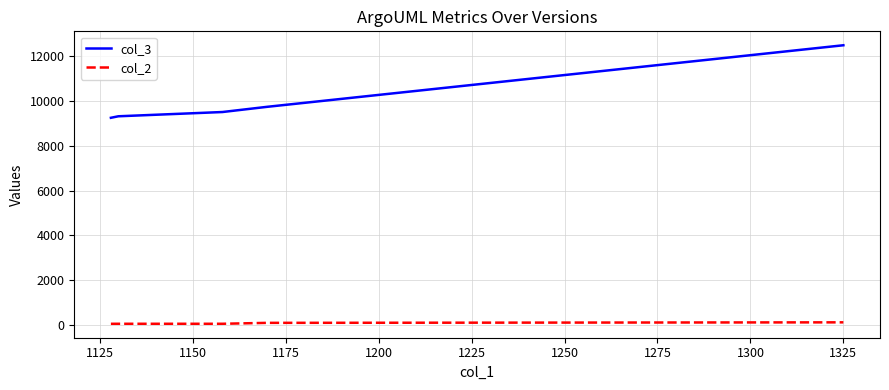

Rank the series by their maximum value, from lowest to highest.

col_2, col_3